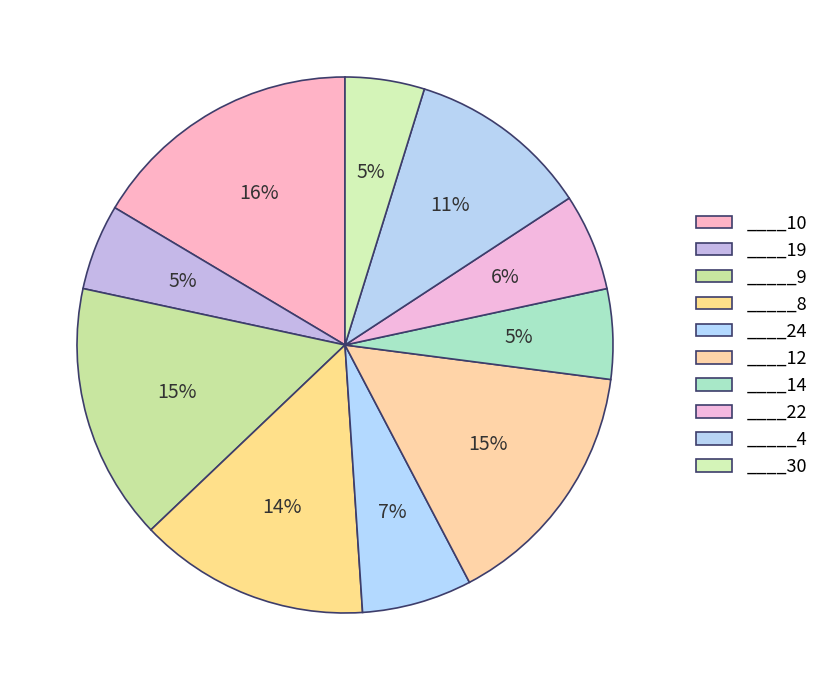

Count the number of slices in the pie.

10